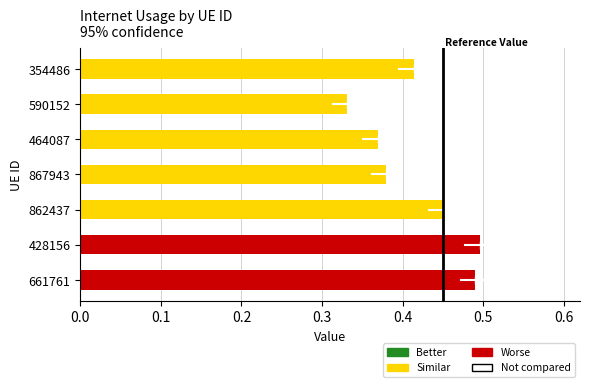

Which category has the lowest value across all series?

590152